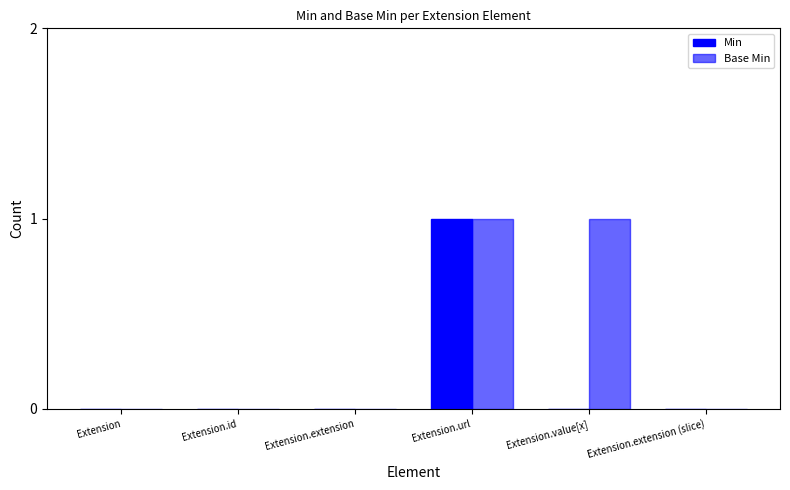

Count the number of data series in this chart.

2